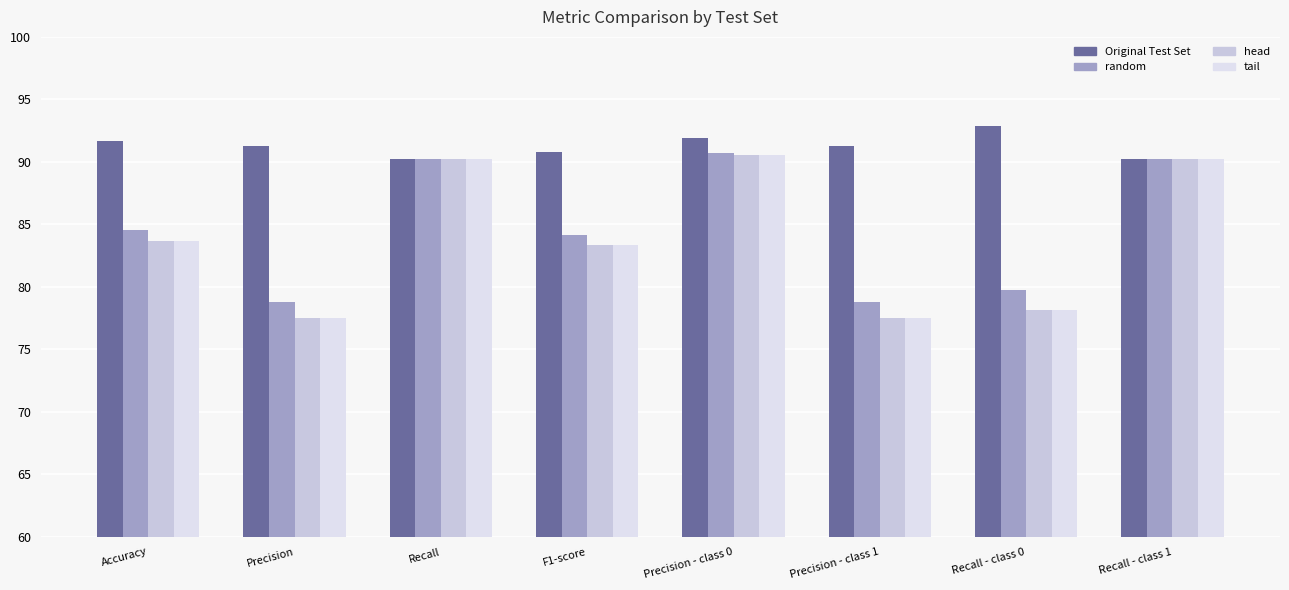

Where does the Original Test Set series first go above 91?

Accuracy